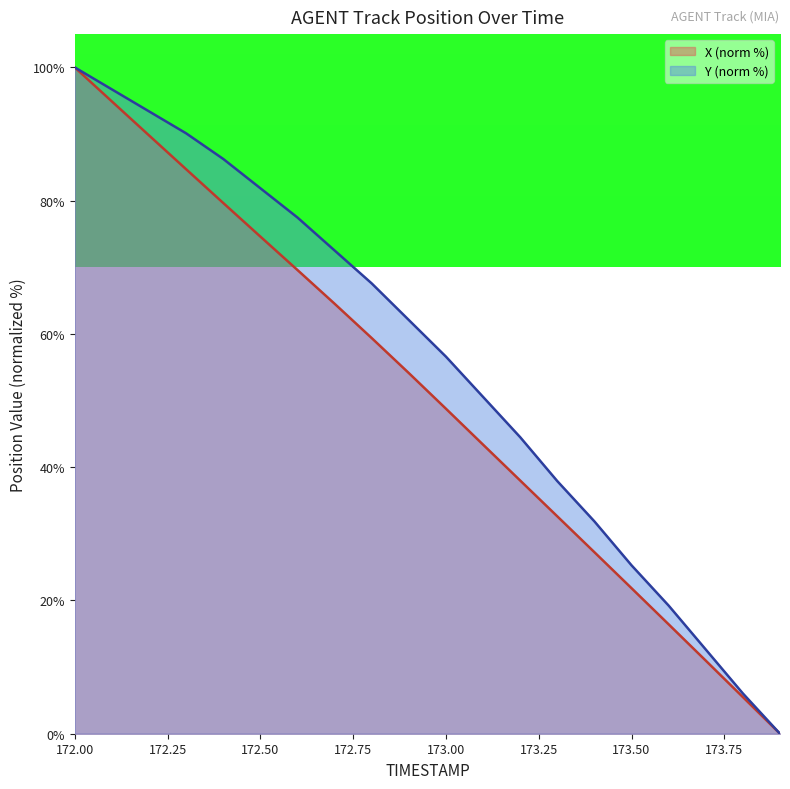

Reading right to left, extract all data points from this chart.

X: 0.0	5.5	11.0	16.4	21.8	27.2	32.6	38.0	43.4	48.8	54.1	59.4	64.5	69.6	74.6	79.7	84.7	89.8	94.9	100.0
Y: 0.0	6.0	12.6	19.2	25.3	31.9	37.9	44.5	50.5	56.6	62.1	67.6	72.5	77.5	81.9	86.3	90.1	93.4	96.7	100.0